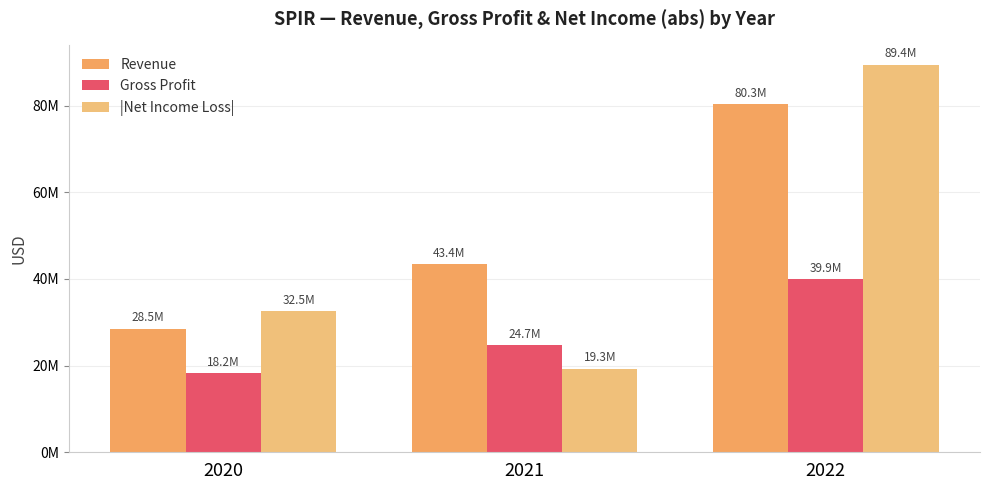

Where is Revenue nearest to the value 54379000?

2021